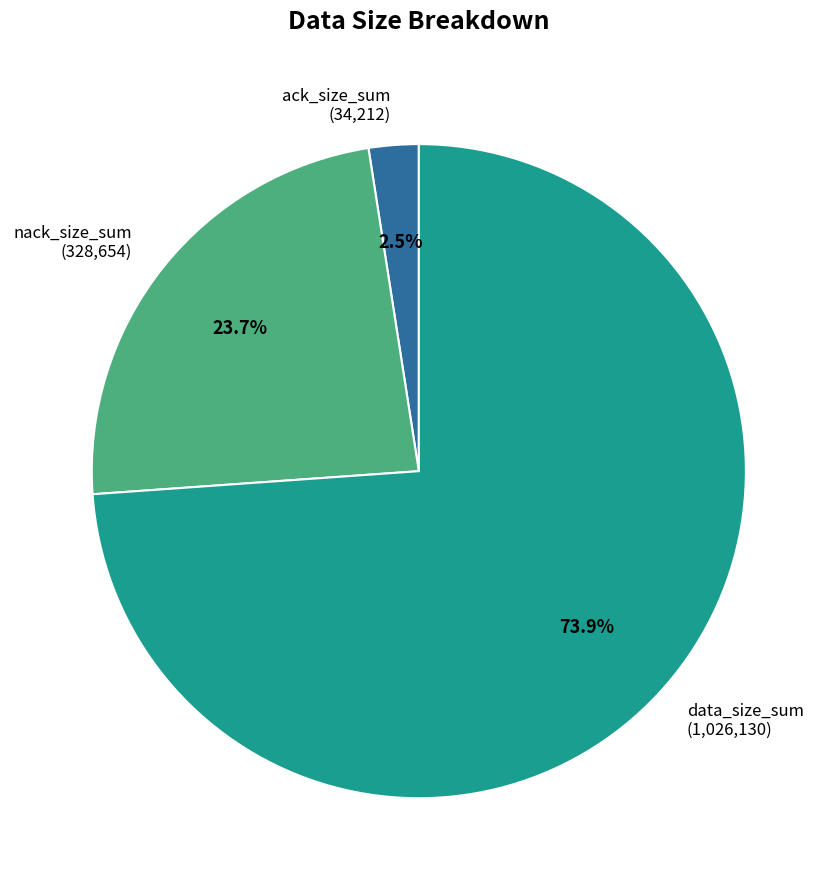

Between data_size_sum and nack_size_sum, which is larger?

data_size_sum